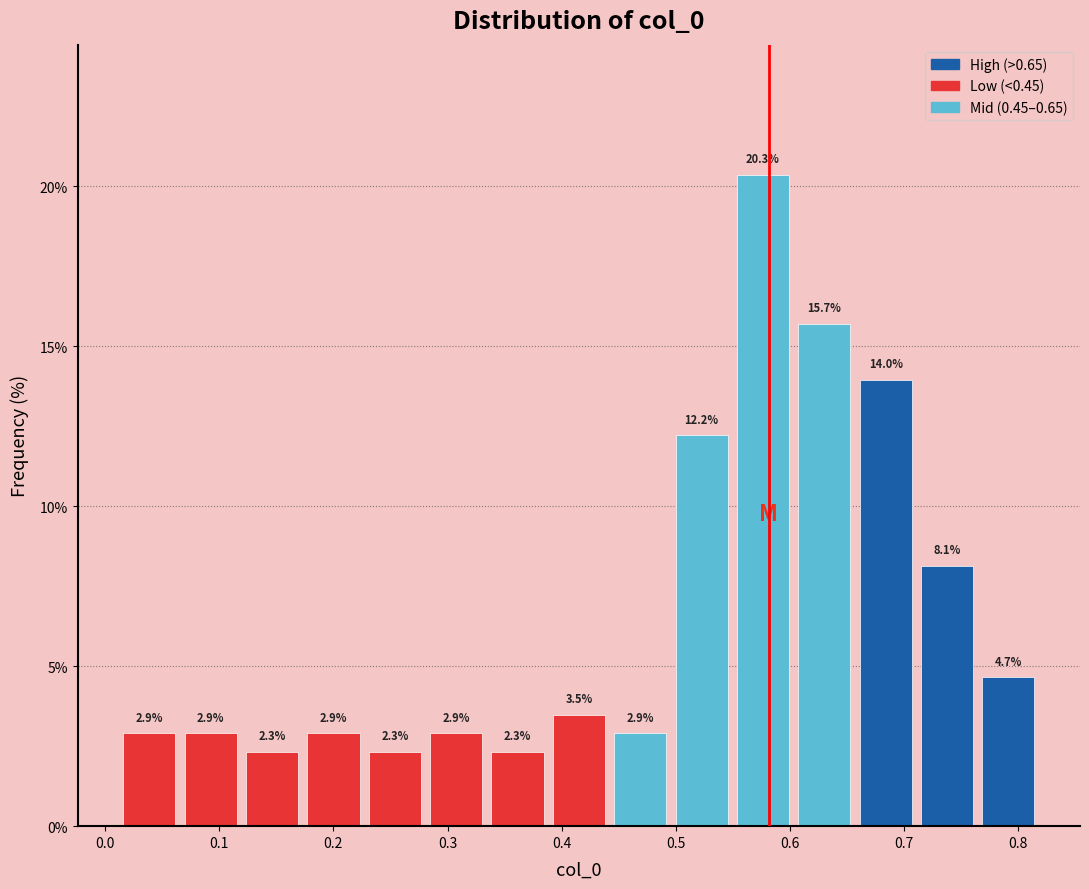

Which range on the x-axis has the tallest bar?

0.55 to 0.60